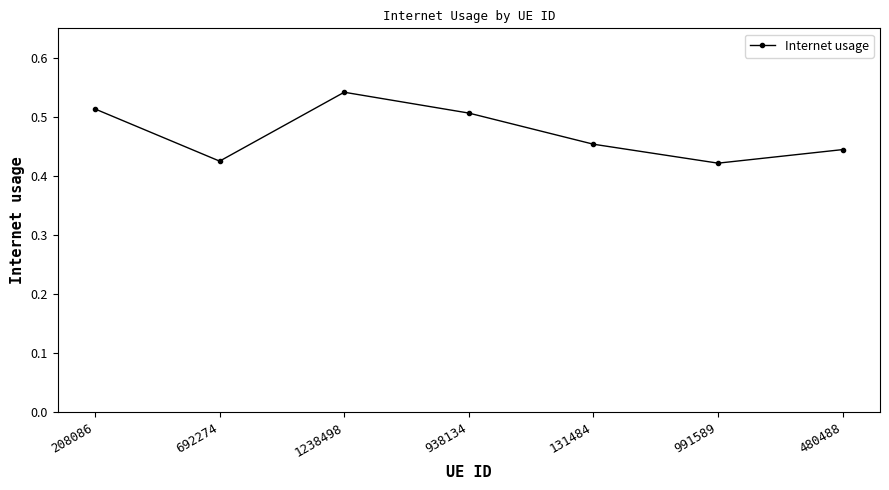

At which category does the chart reach its peak across all series?

1238498